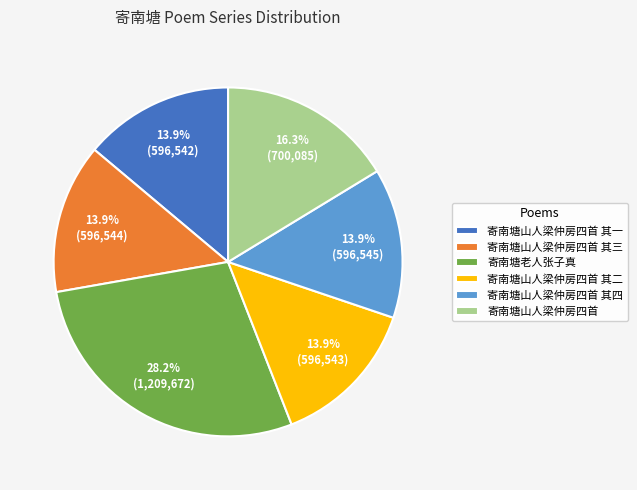

Is it true that 寄南塘山人梁仲房四首 其三 is 14% of the pie?

True